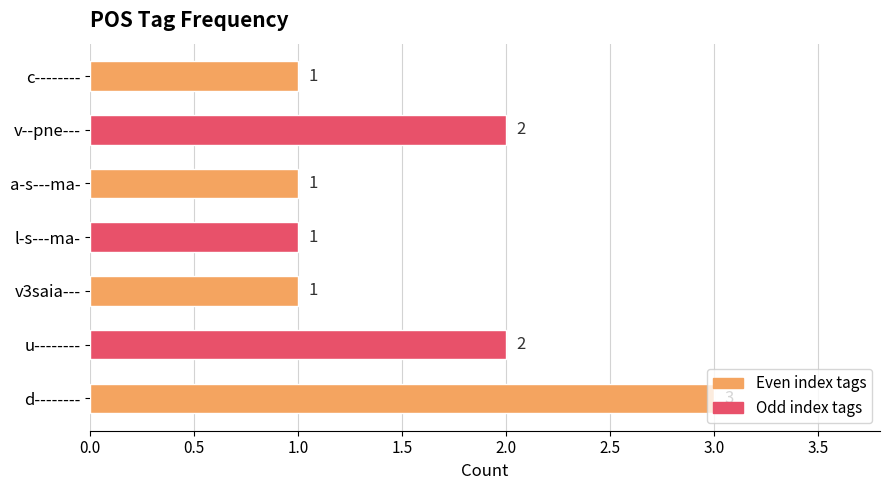

What is the difference between the maximum and minimum values?

2